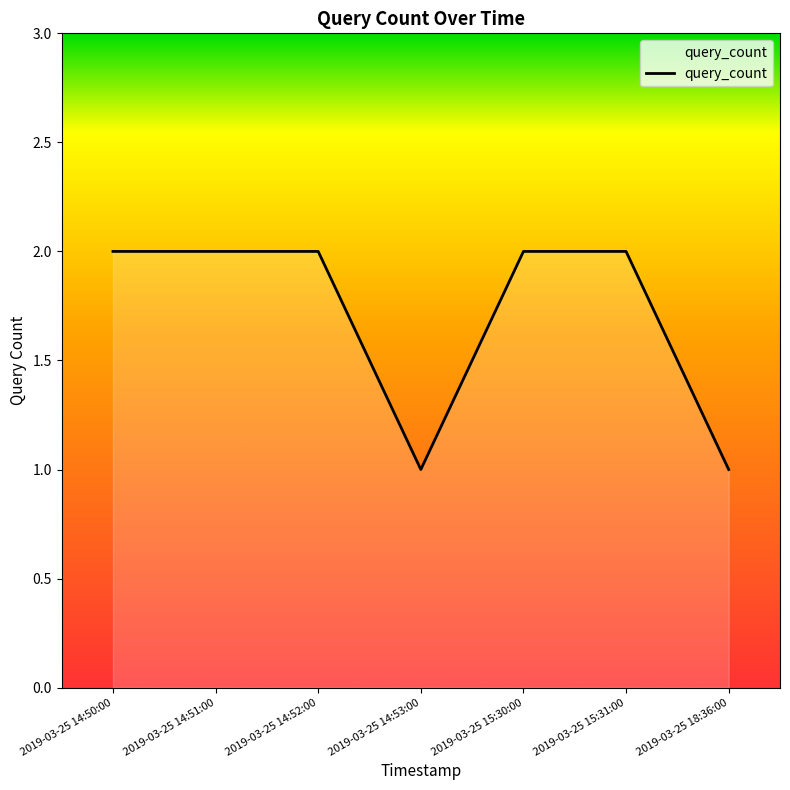

How many categories are shown in the chart?

7